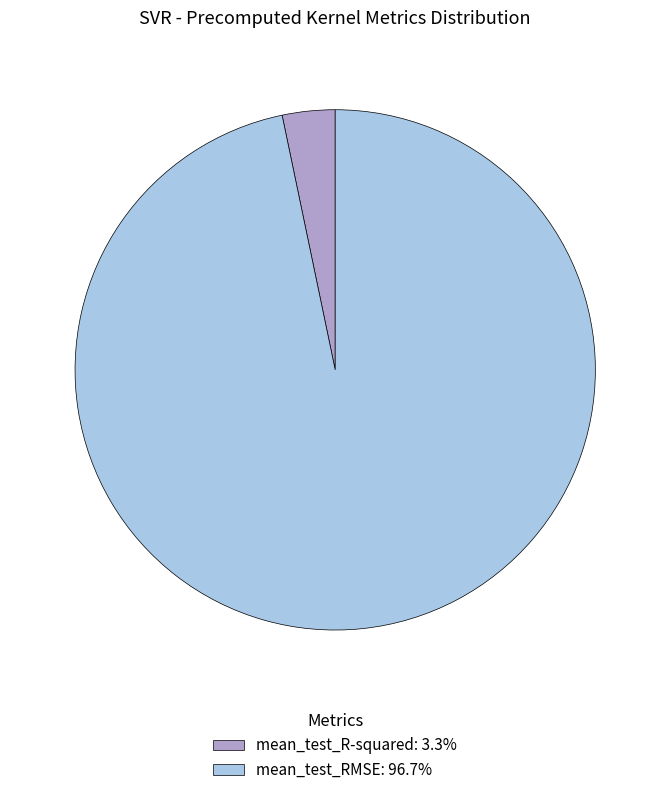

Is it true that mean_test_R-squared is 3% of the pie?

True